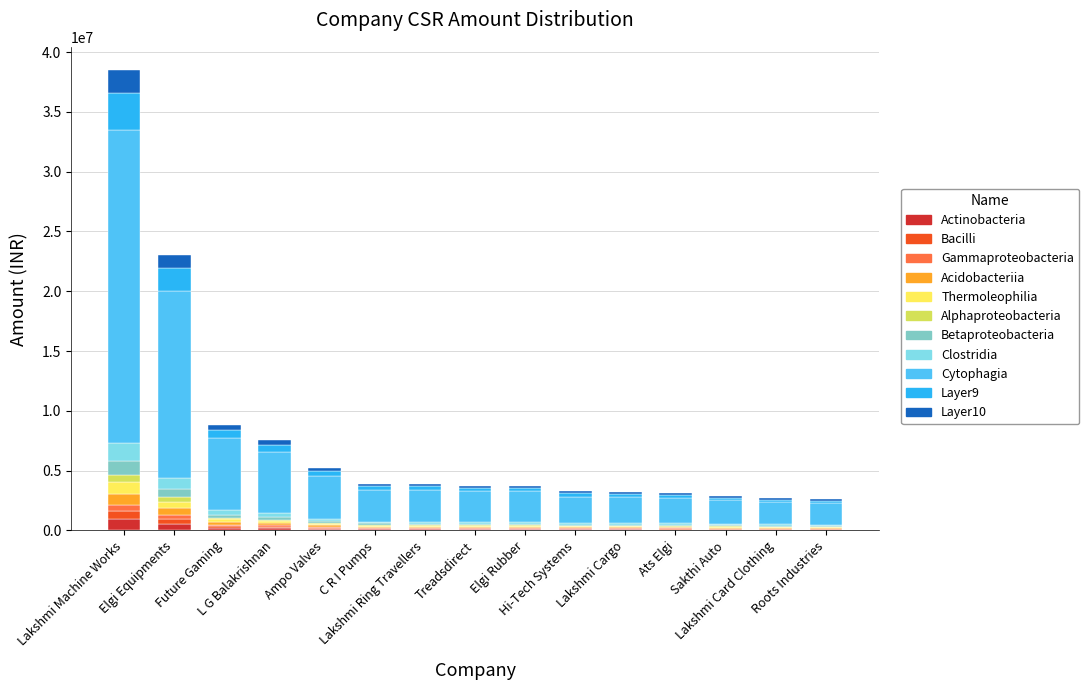

What is the highest value of the Actinobacteria series?

962682.0